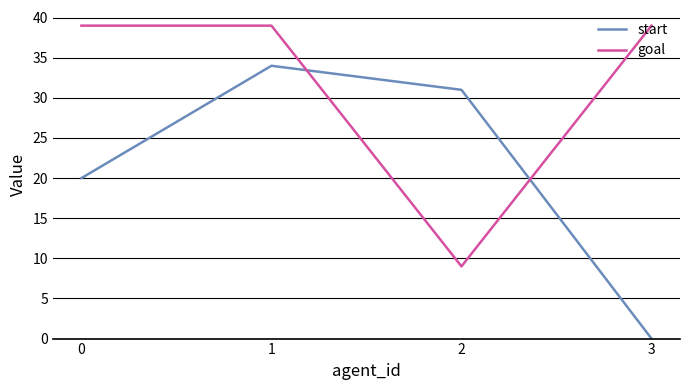

At how many categories does at least one series exceed 34?

3